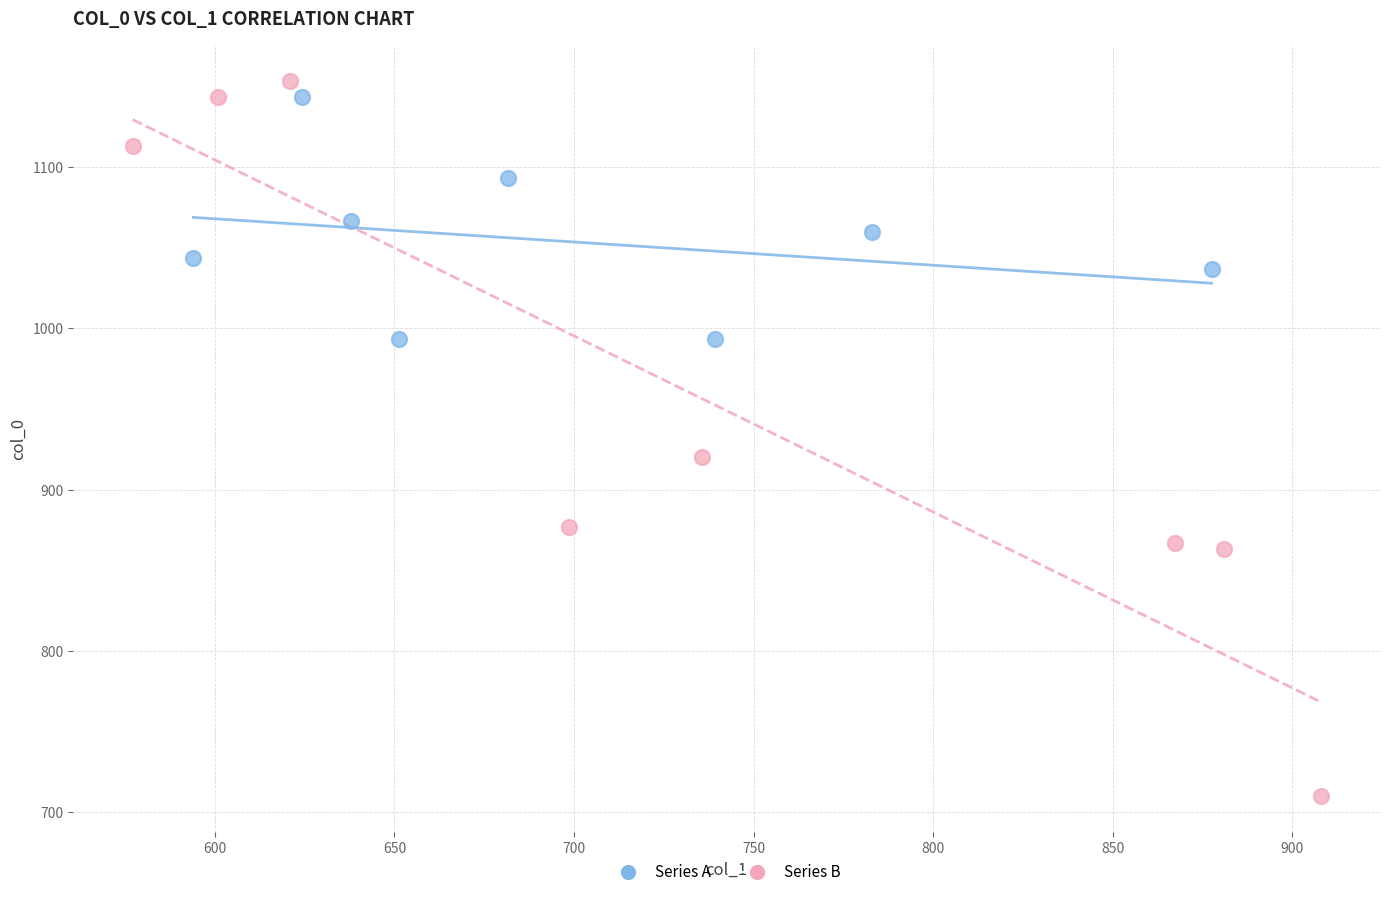

Which series reaches the minimum Y coordinate?

Series B